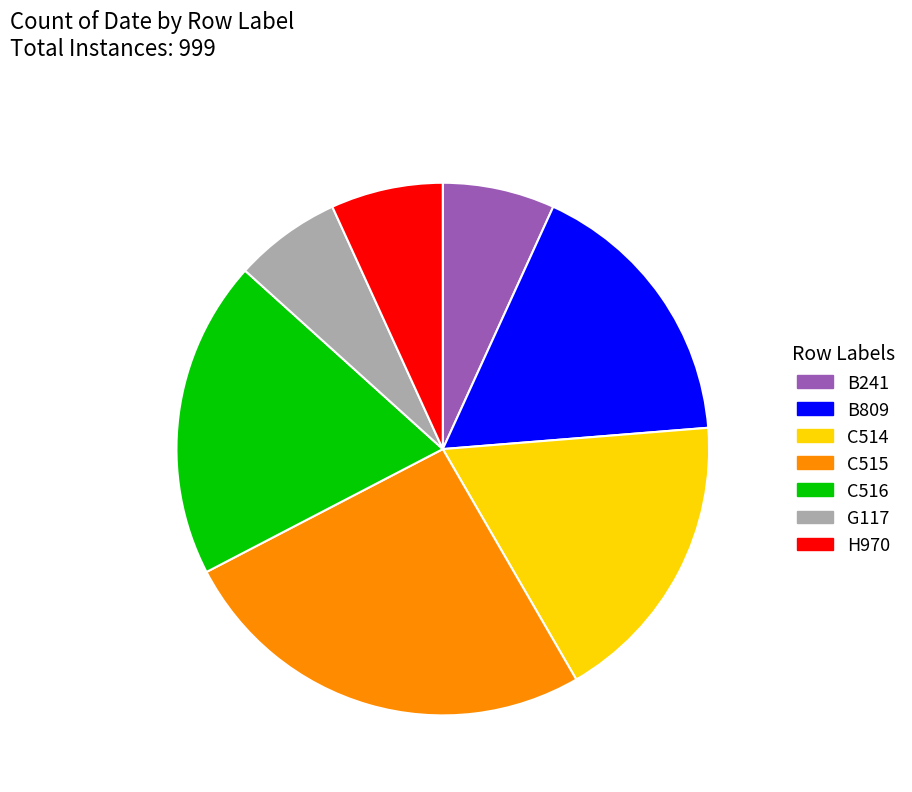

The B809 slice represents 17% of the pie. True or false?

True